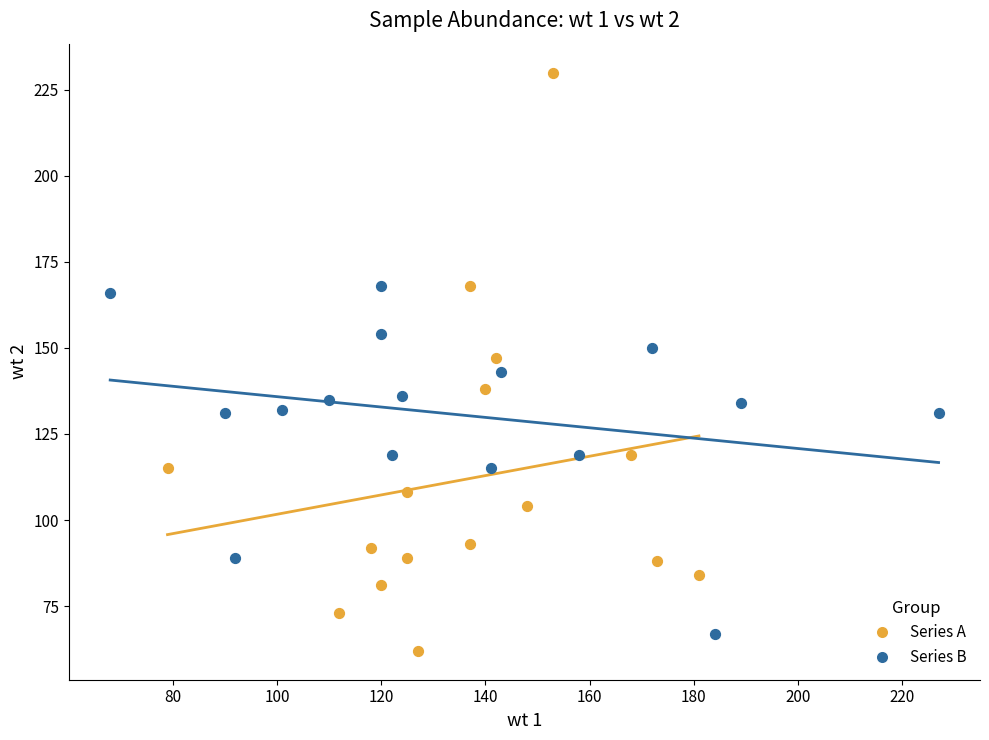

Which series has the widest spread of Y values?

Series A